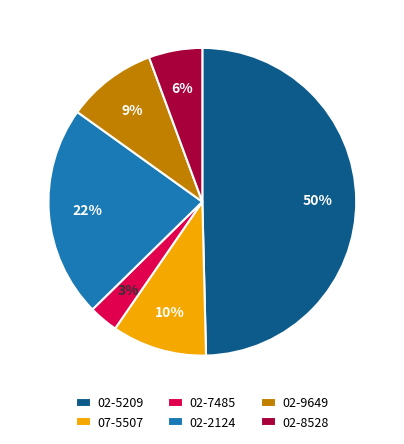

Is 02-2124 the majority of the pie?

No